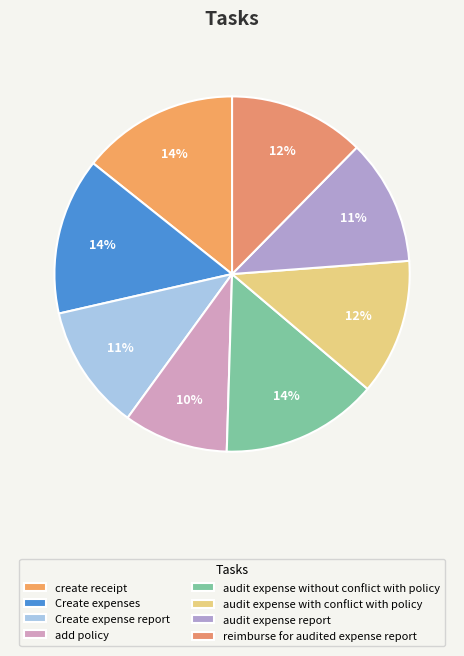

What is the smallest slice in the pie chart?

add policy